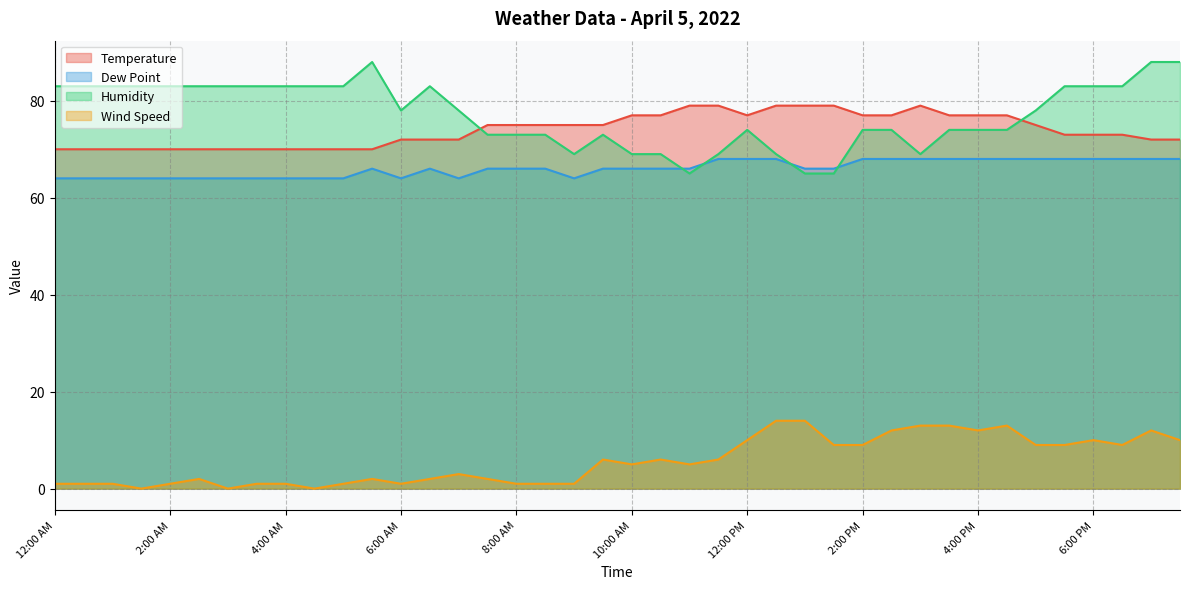

Reading left to right, transcribe all the data shown in this chart.

Temperature: 70	70	70	70	70	70	70	70	70	70	70	70	72	72	72	75	75	75	75	75	77	77	79	79	77	79	79	79	77	77	79	77	77	77	75	73	73	73	72	72
Dew Point: 64	64	64	64	64	64	64	64	64	64	64	66	64	66	64	66	66	66	64	66	66	66	66	68	68	68	66	66	68	68	68	68	68	68	68	68	68	68	68	68
Humidity: 83	83	83	83	83	83	83	83	83	83	83	88	78	83	78	73	73	73	69	73	69	69	65	69	74	69	65	65	74	74	69	74	74	74	78	83	83	83	88	88
Wind Speed: 1	1	1	0	1	2	0	1	1	0	1	2	1	2	3	2	1	1	1	6	5	6	5	6	10	14	14	9	9	12	13	13	12	13	9	9	10	9	12	10